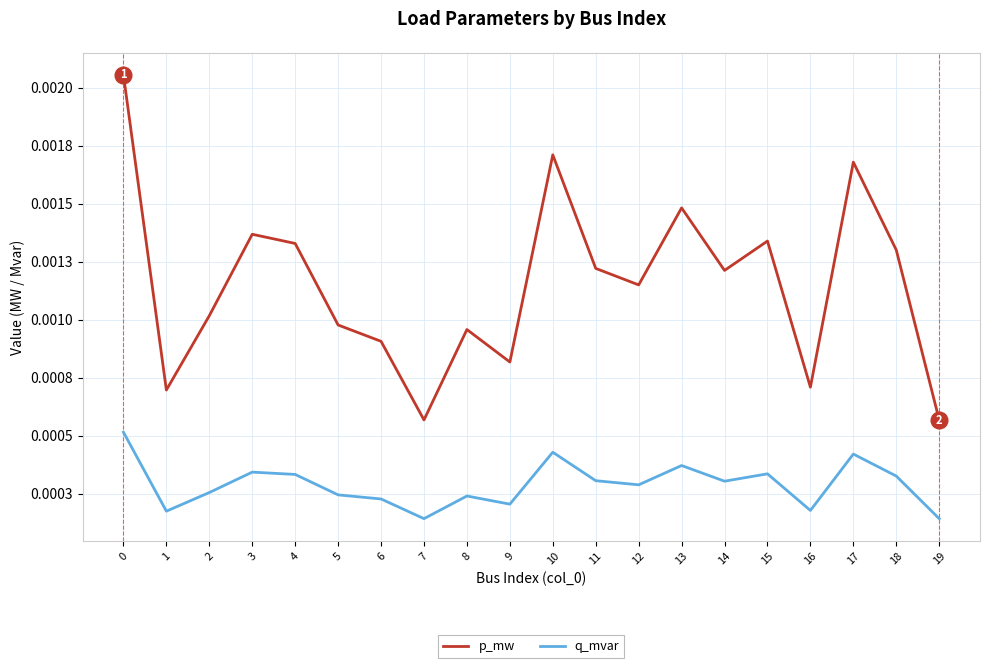

Which series has the largest range (max minus min)?

p_mw